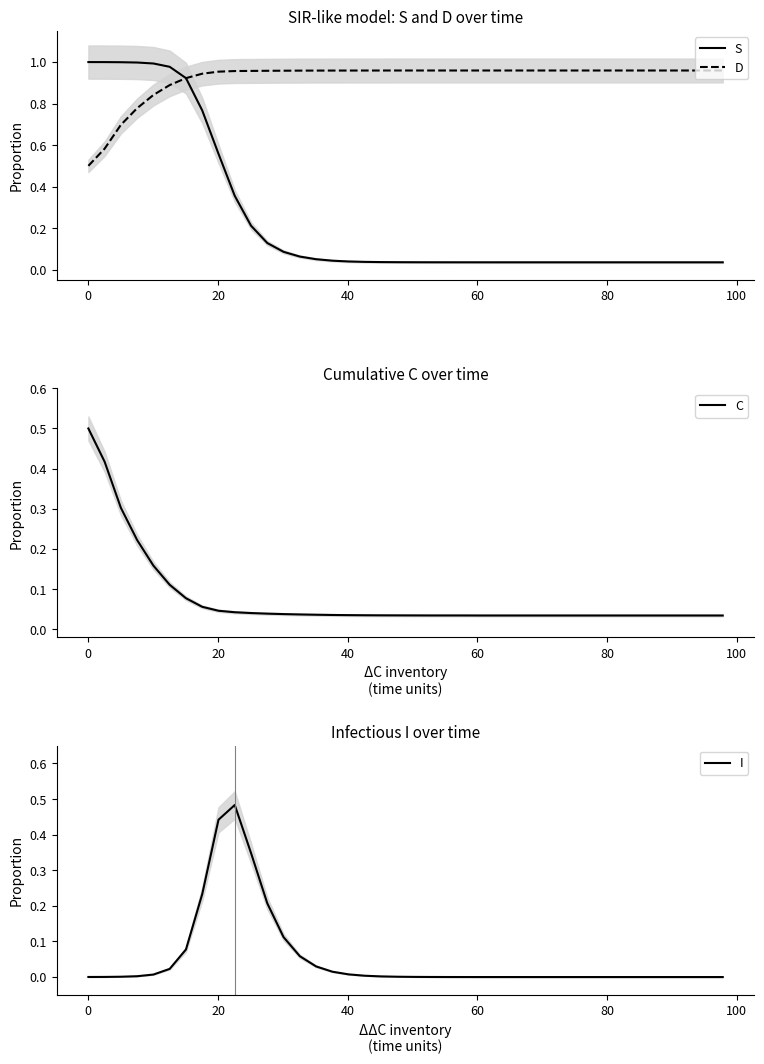

Which series has the largest range (max minus min)?

S